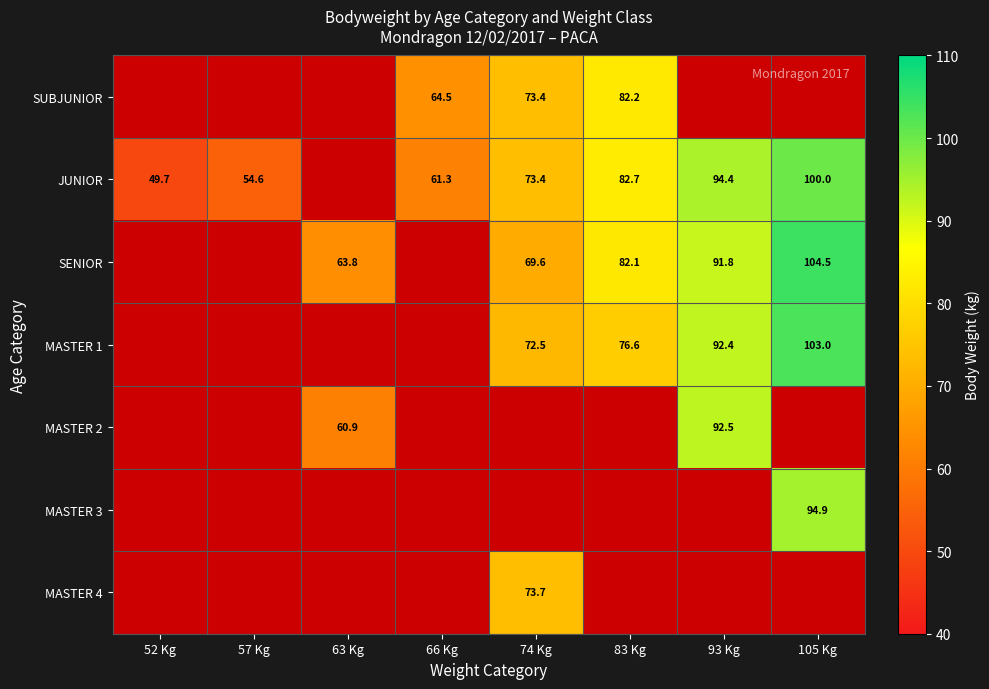

At how many categories does at least one series exceed 56?

6